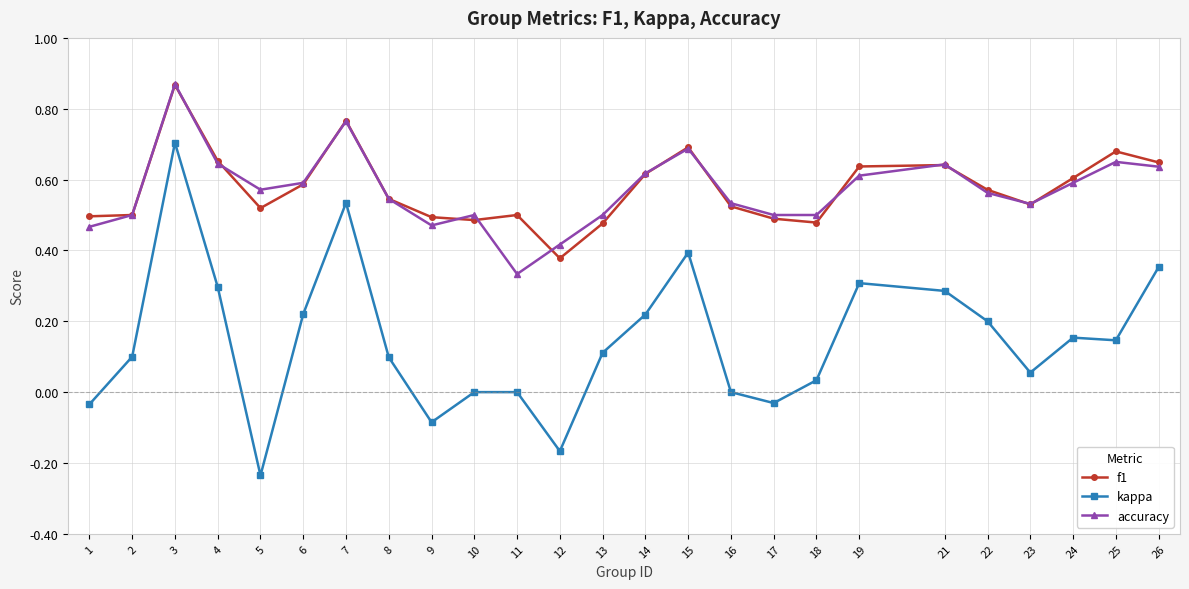

Which category has the highest value across all series?

3